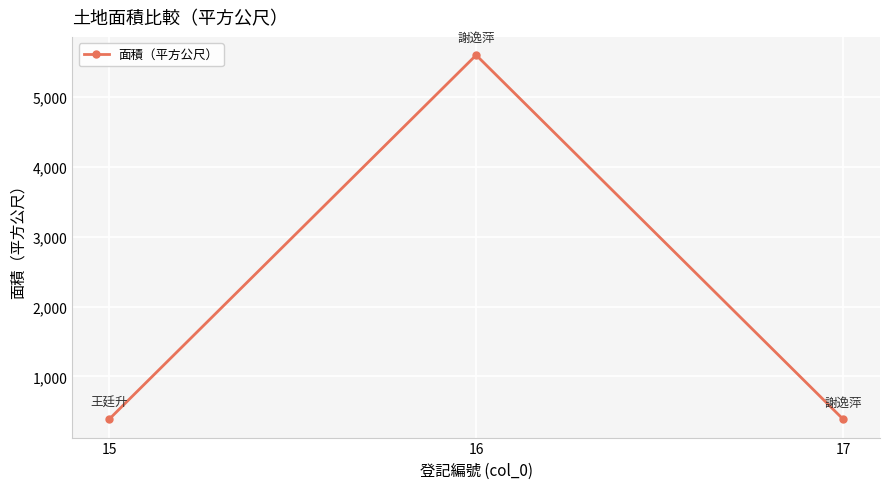

What is the difference between the maximum and minimum values?

5207.9